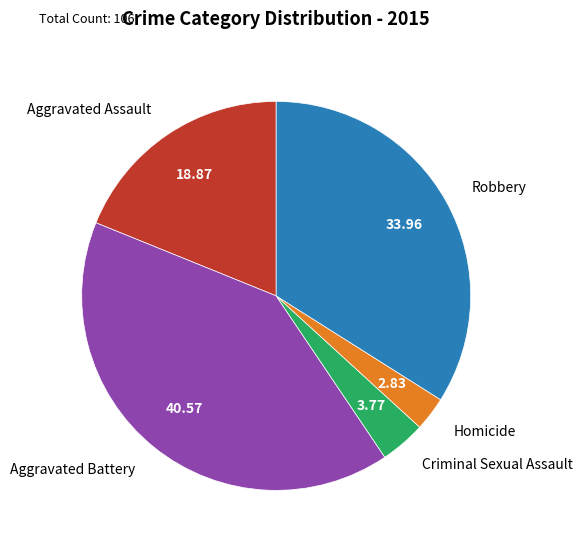

Which slice is the smallest?

Homicide